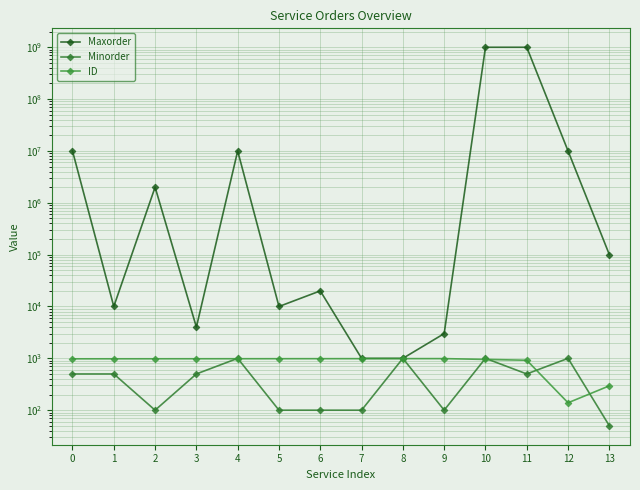

True or false: Maxorder and Minorder cross at least once.

False